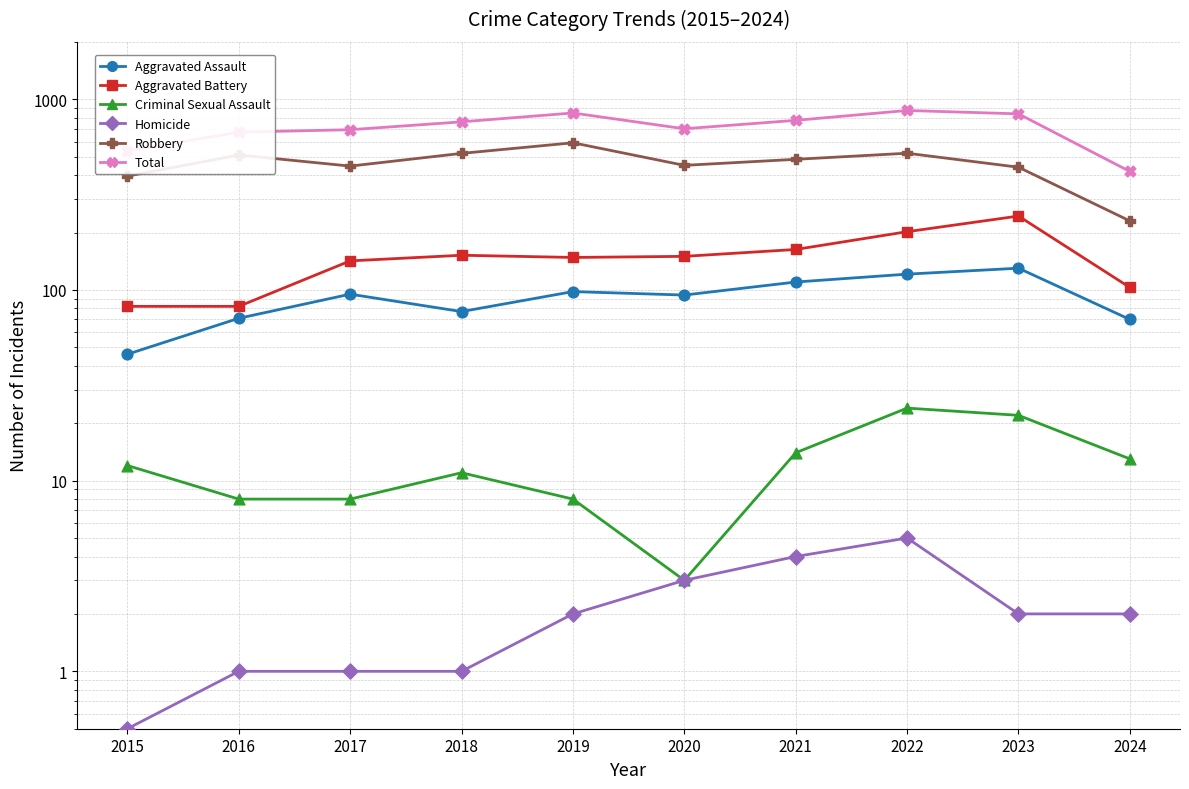

Which series has the largest Y range (max minus min)?

Total